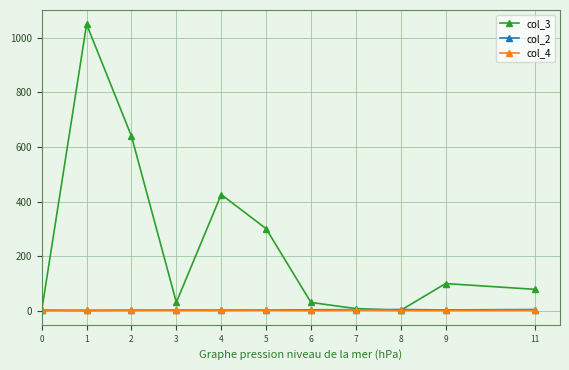

At how many categories does at least one series exceed 190?

4